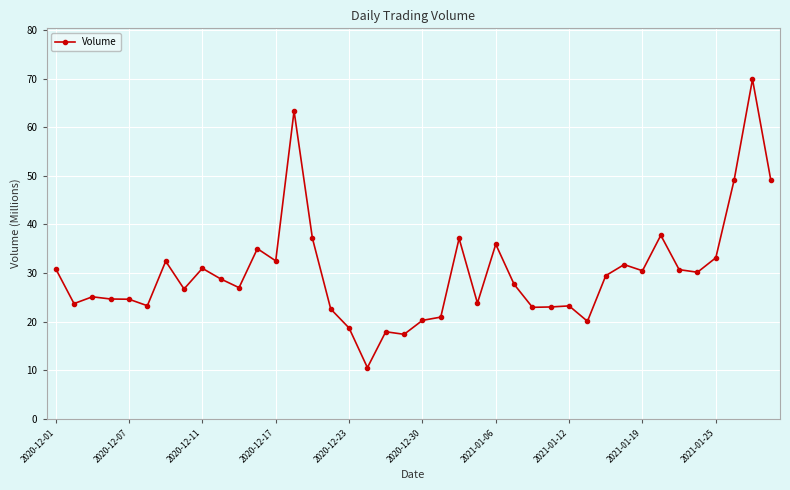

What is the value of the 14th point from the left?

63.4